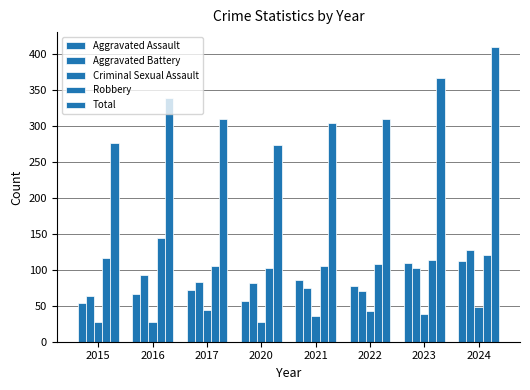

Are the bars horizontal?

No